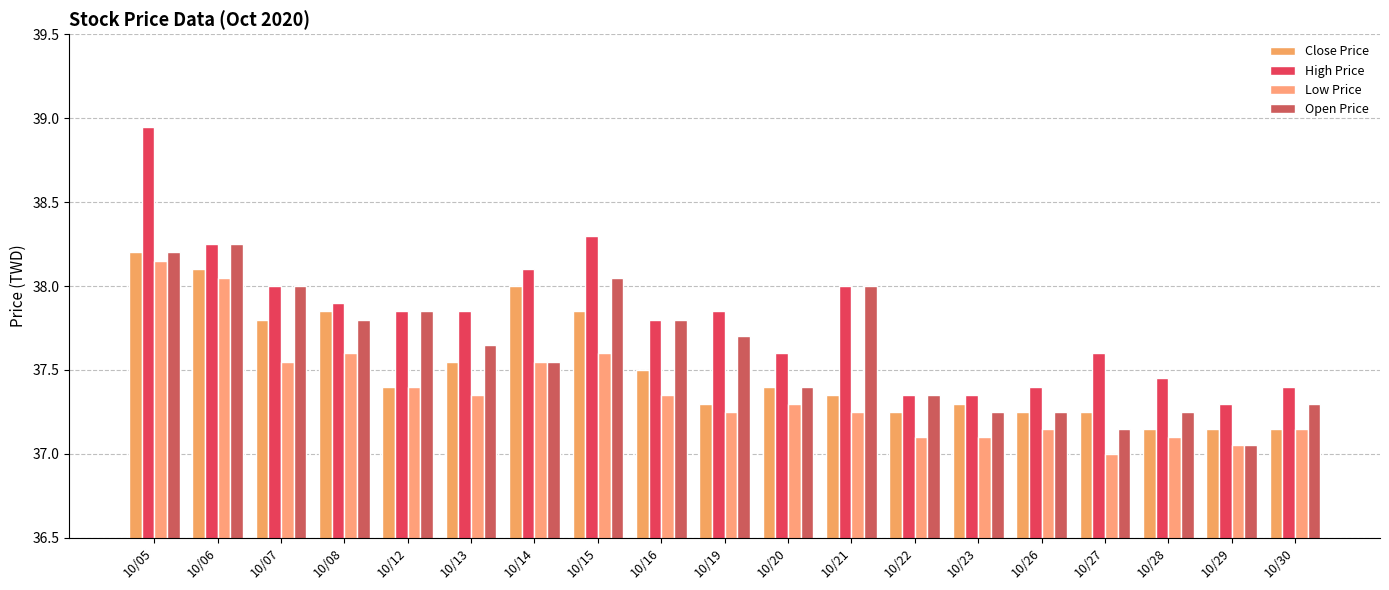

At which label does High Price reach its minimum?

10/29